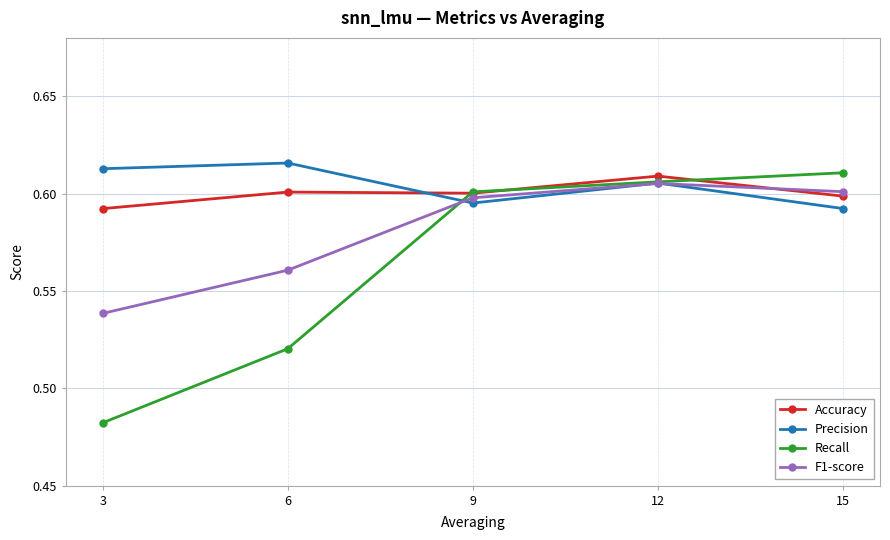

How many interior local peaks does the F1-score series have?

1